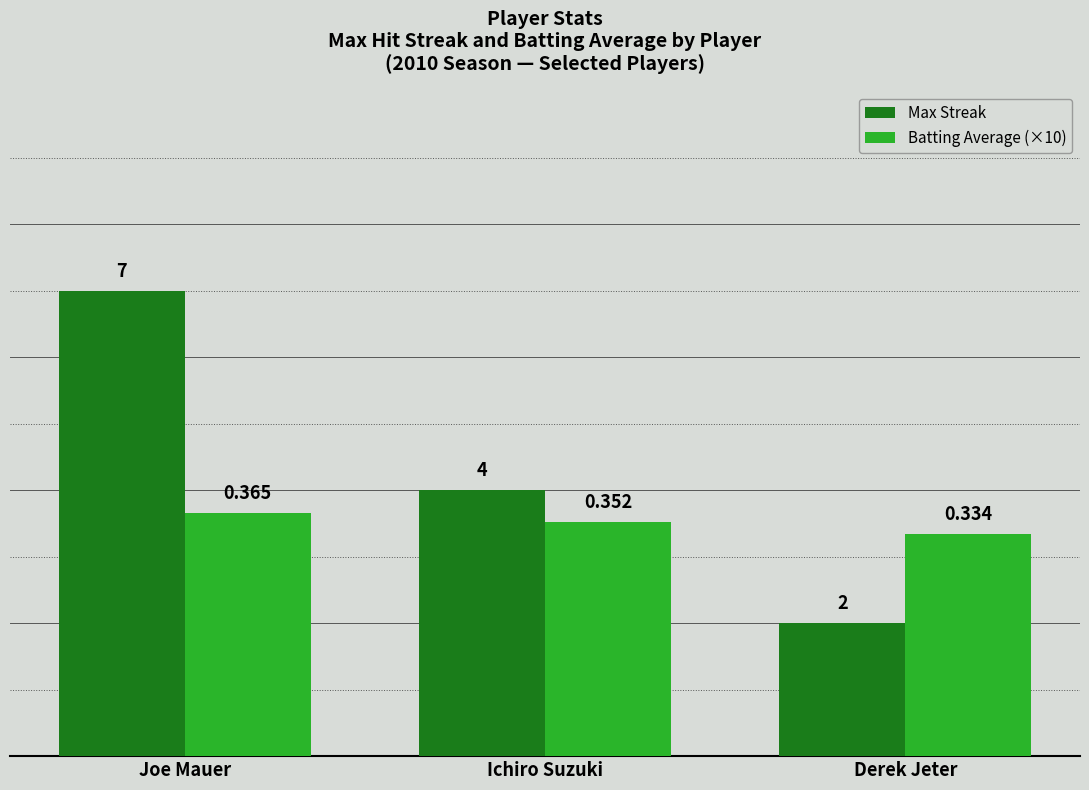

Which series changed the most between Joe Mauer and Ichiro Suzuki?

Max Streak